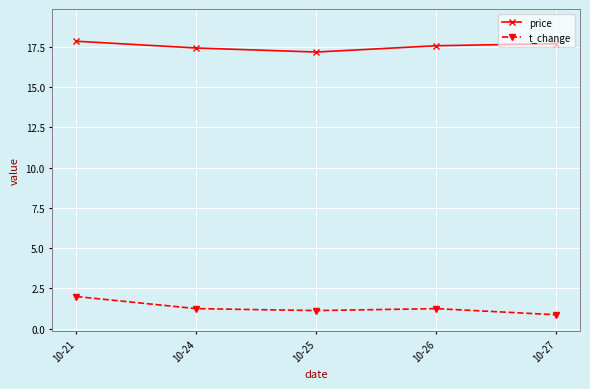

List the series in order of their overall mean, highest first.

price, t_change